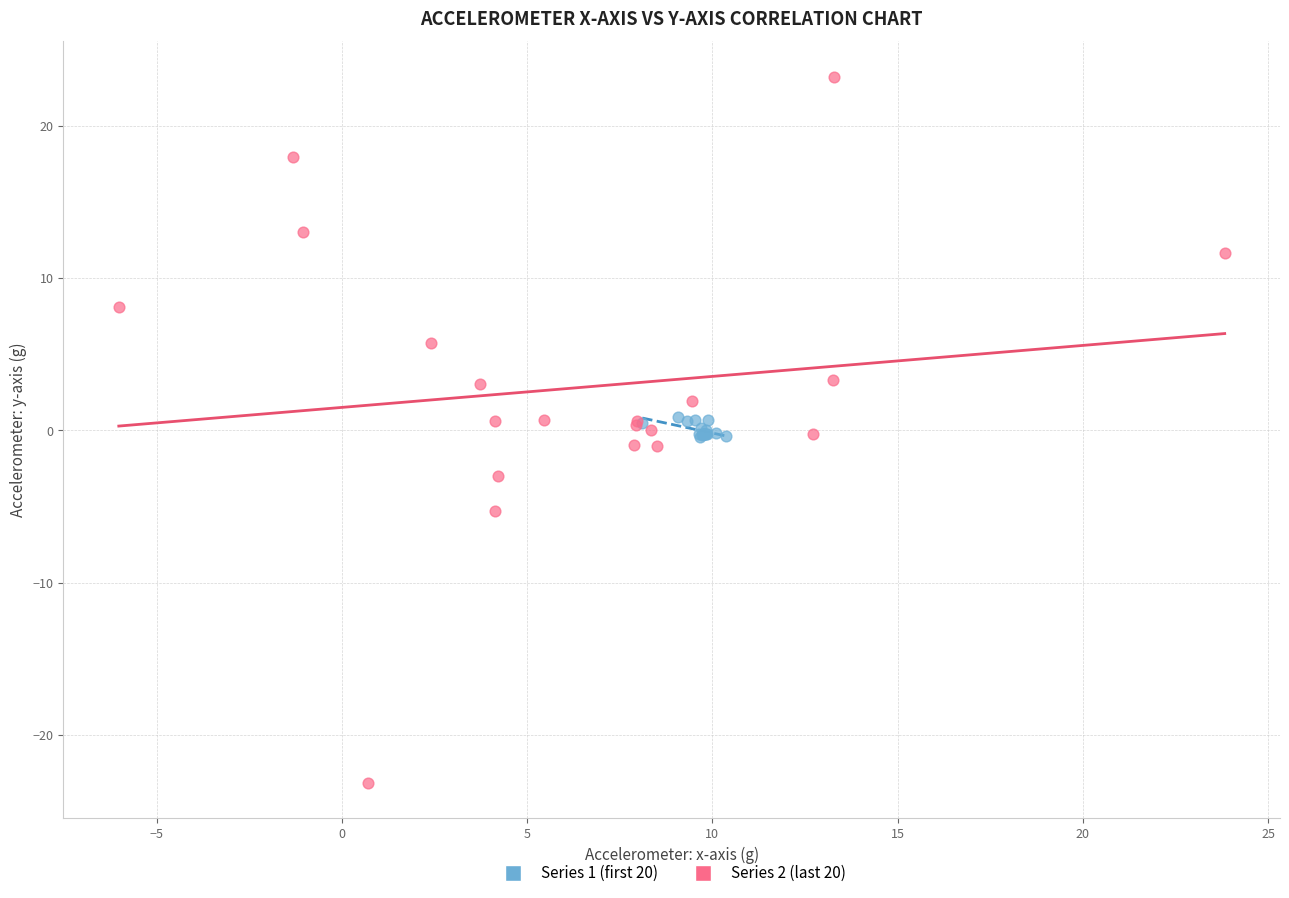

What are all the series names shown in the legend?

Series 1 (first 20), Series 2 (last 20)